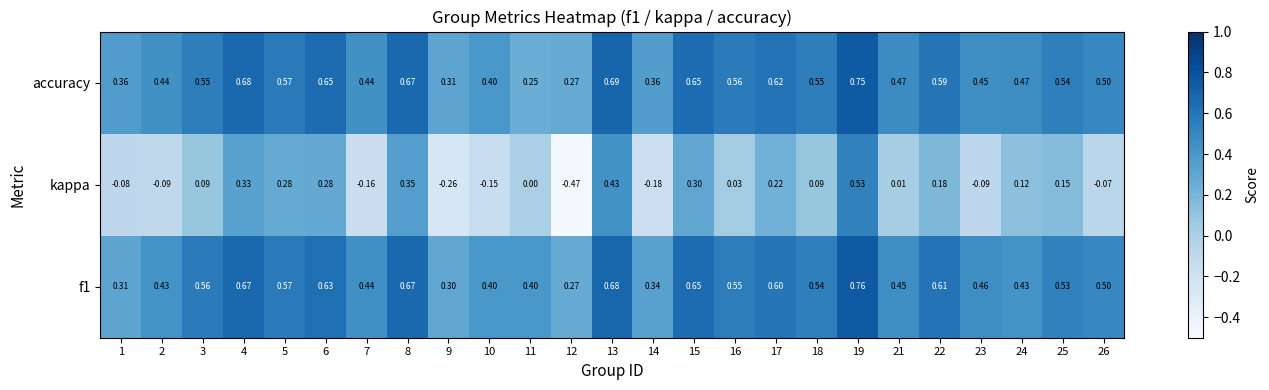

Between 13 and 17, which series saw the biggest shift?

kappa